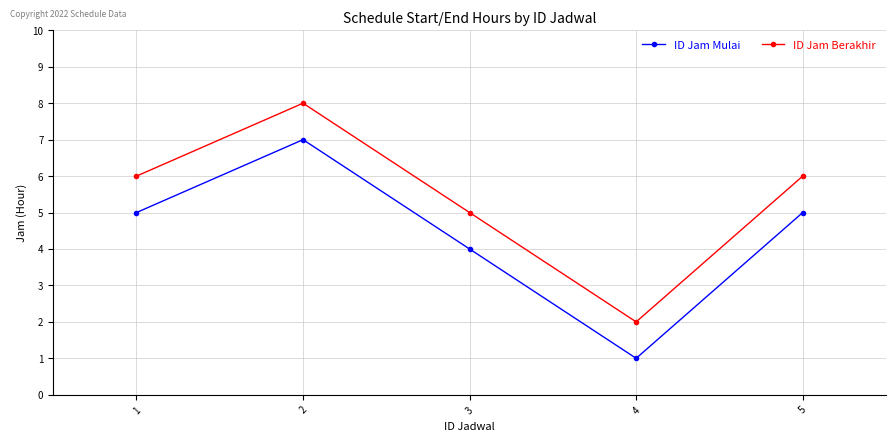

How many ID Jam Berakhir values are between 5 and 6?

3